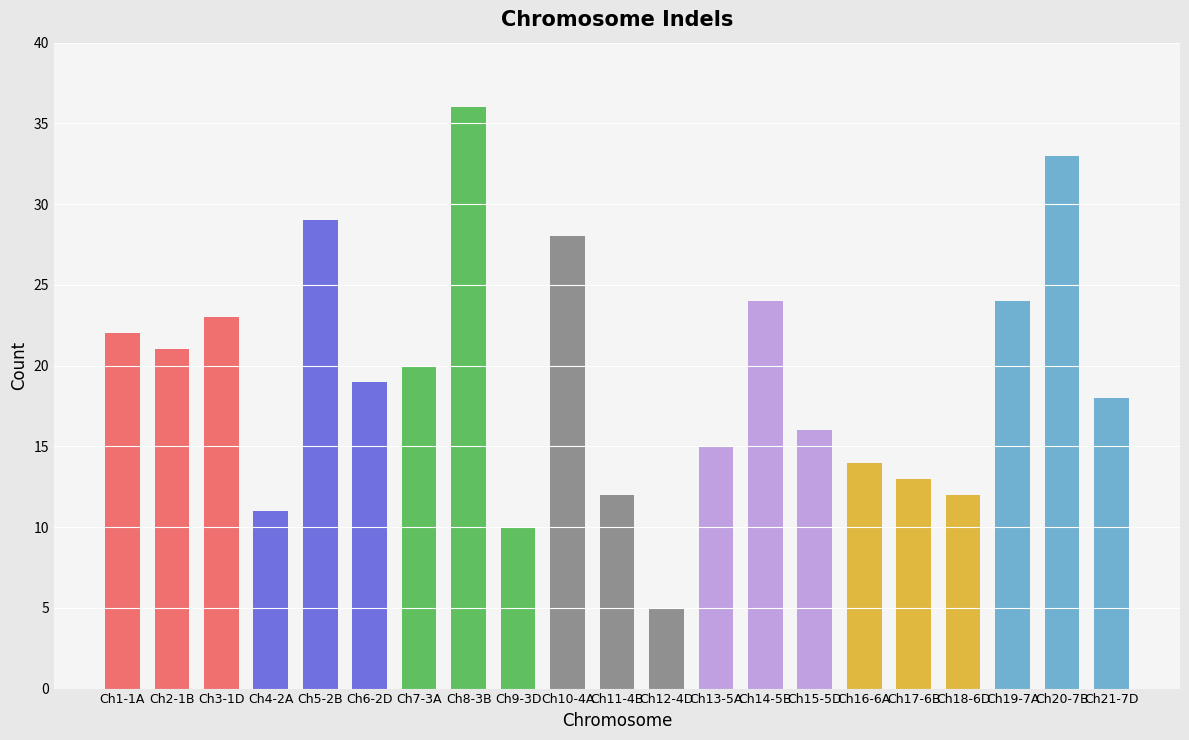

What is the value of the 11th bar from the left?

12